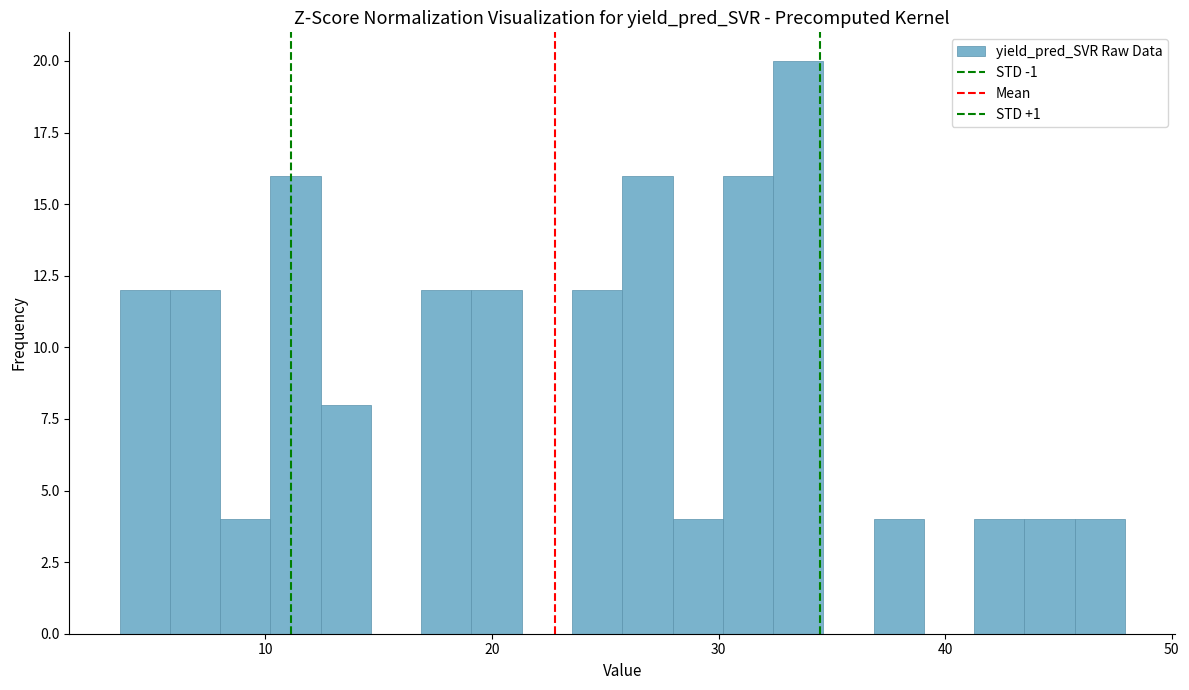

Read against the x-axis, roughly where is the centre of the tallest bar?

34